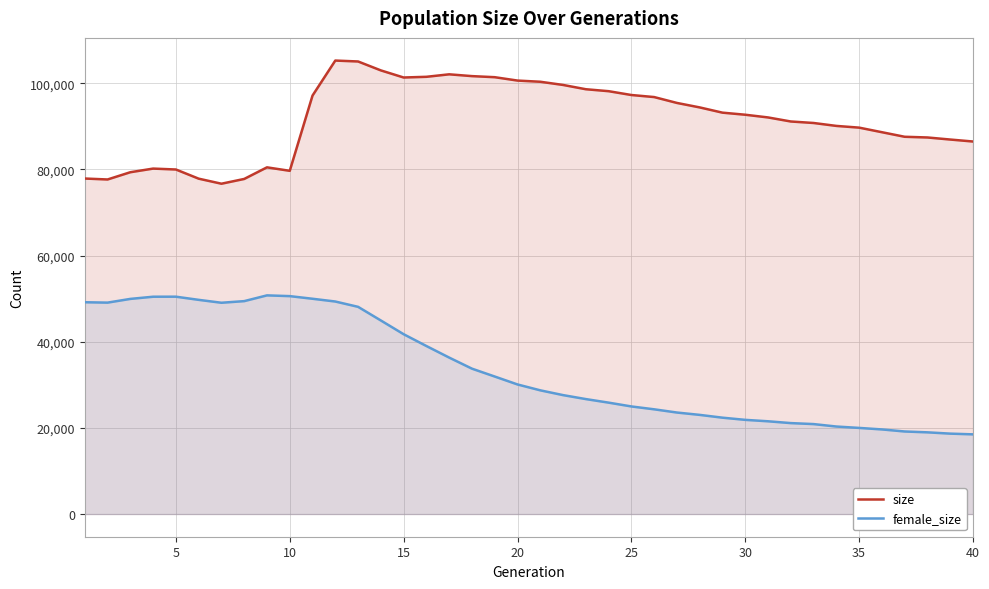

Does the chart display data point markers on the line(s)?

No